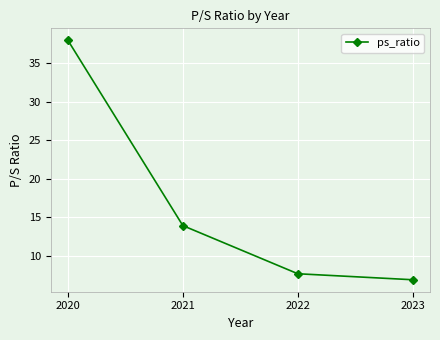

True or false: the data has more than 2 interior local peaks.

False